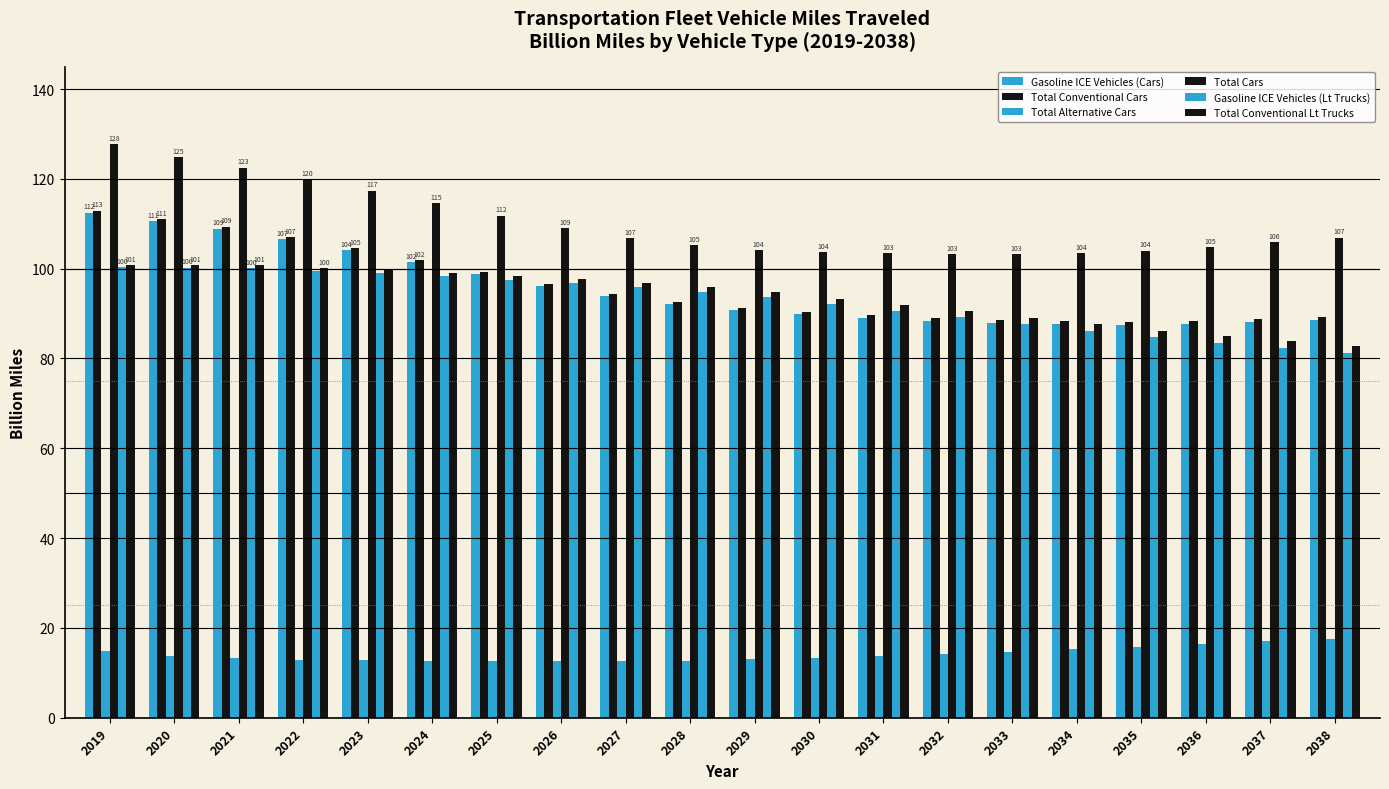

What is the average value of the Gasoline ICE Vehicles (Lt Trucks) series?

92.7